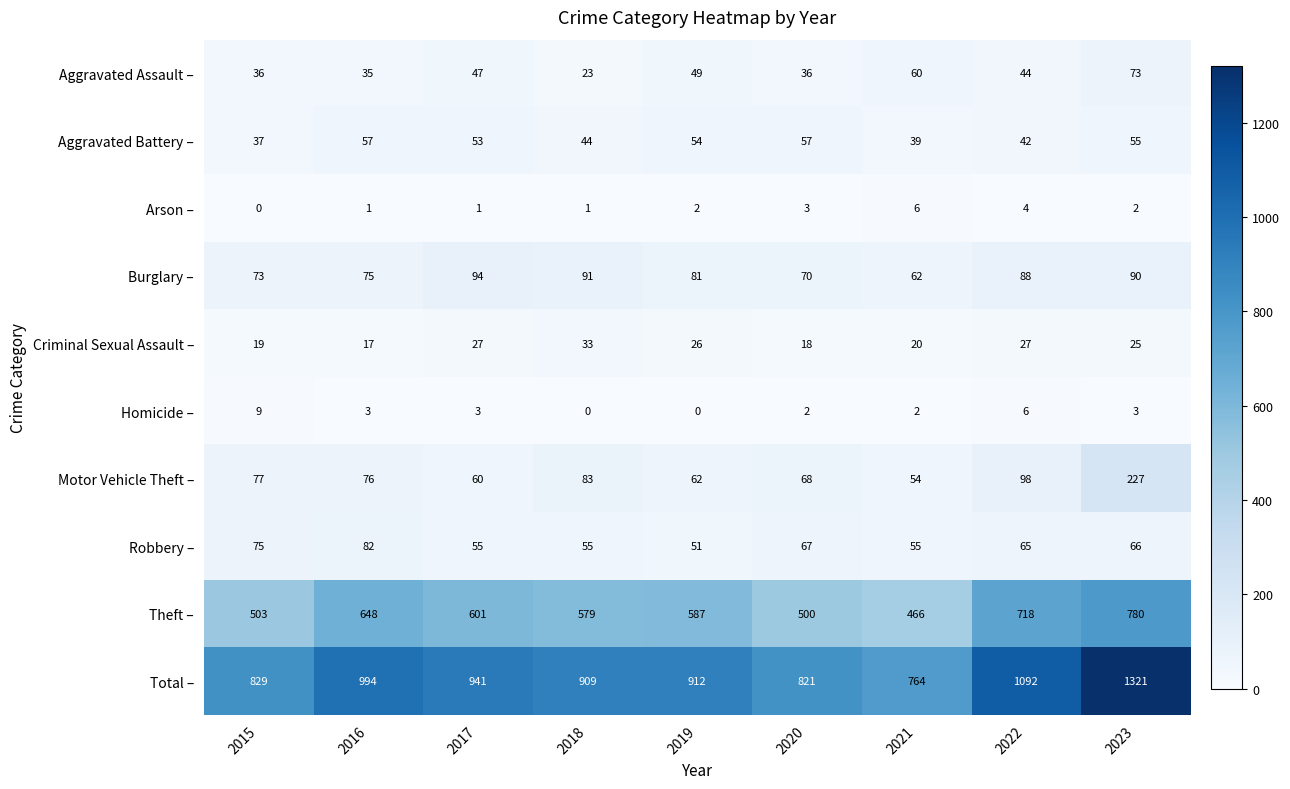

Count the number of categories in the chart.

9